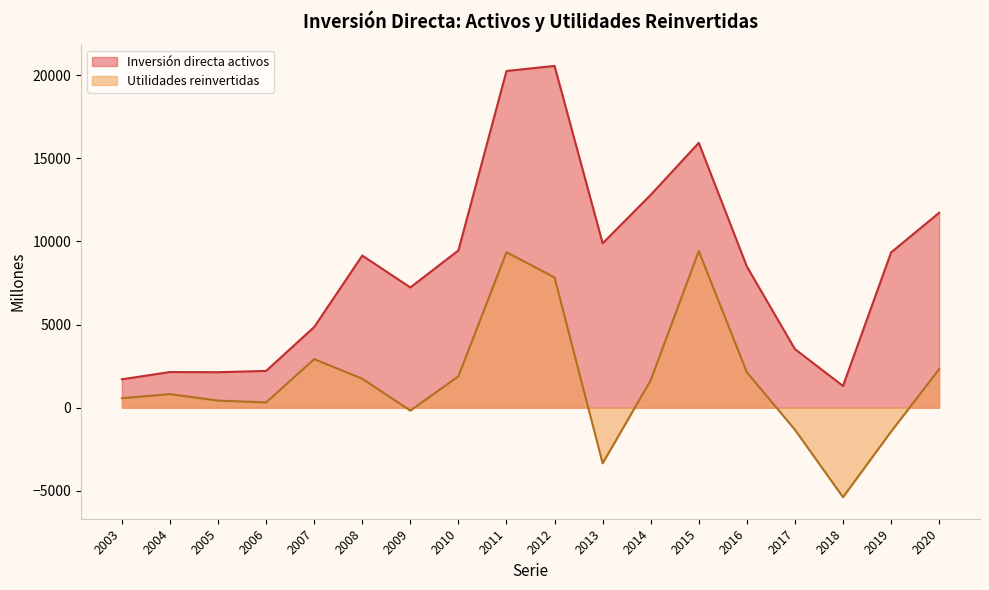

How many lines are shown in the chart?

2